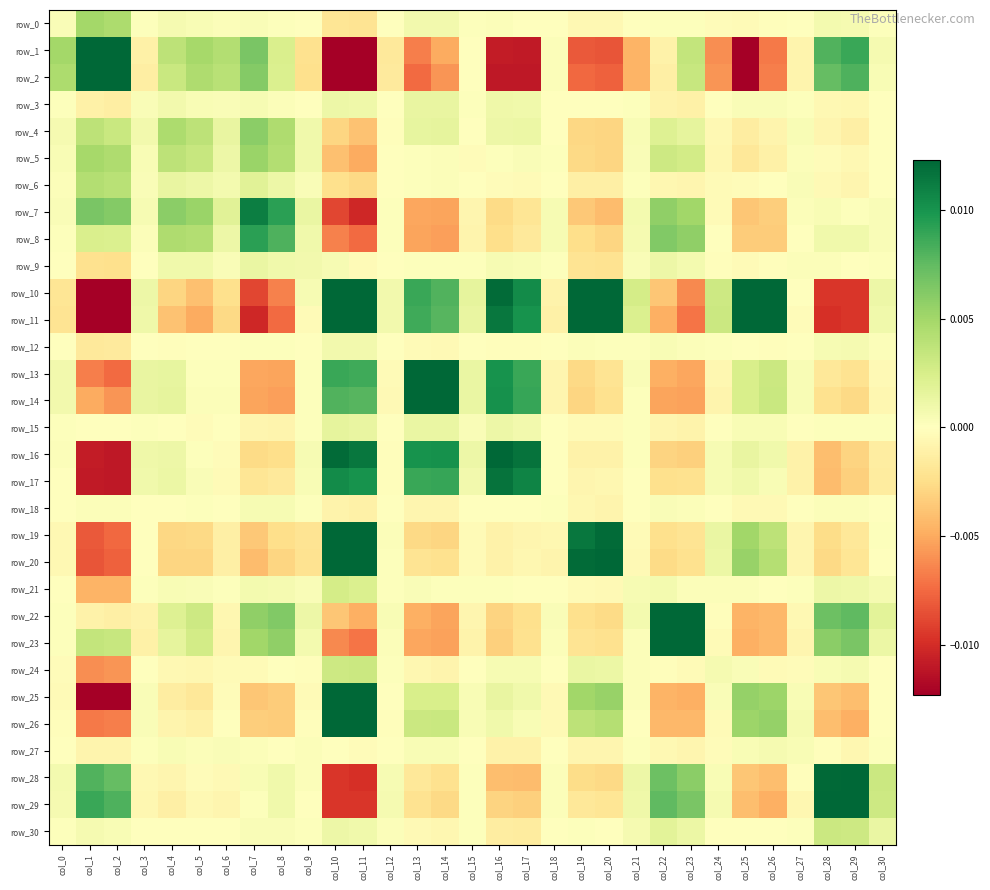

Is the value of row_16 at col_28 greater than the value of row_29 at col_26?

Yes